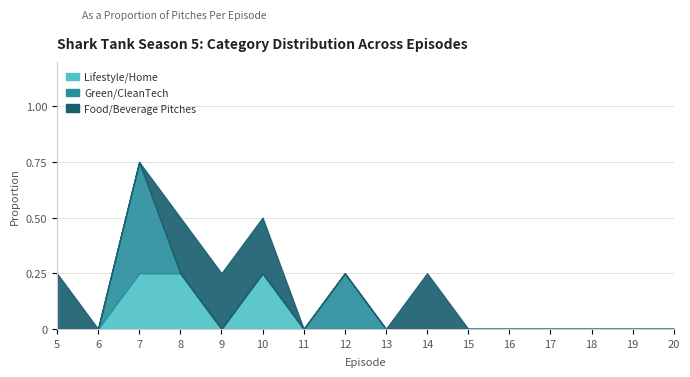

True or false: Green/CleanTech has more than 0 points higher than both neighbors.

True